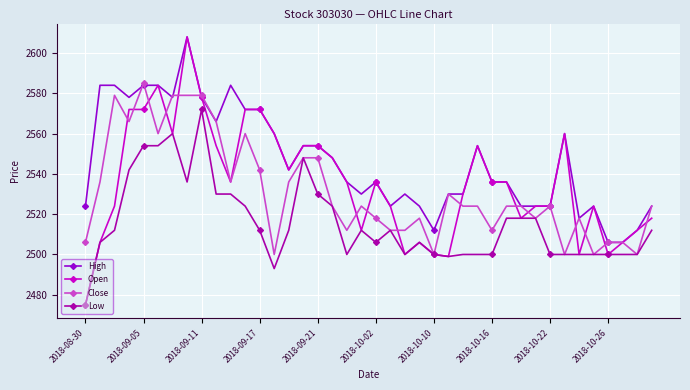

True or false: Close has more than 0 interior local peaks.

True